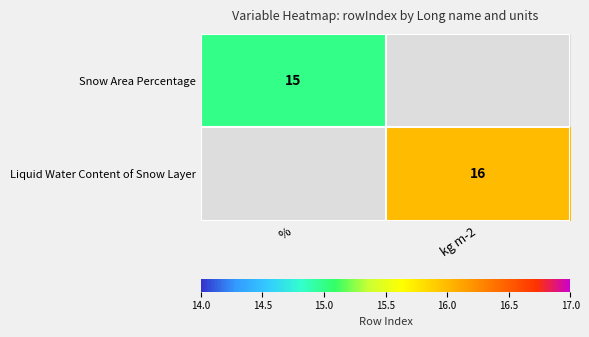

The value of Liquid Water Content of Snow Layer at kg m-2 is 27. True or false?

False